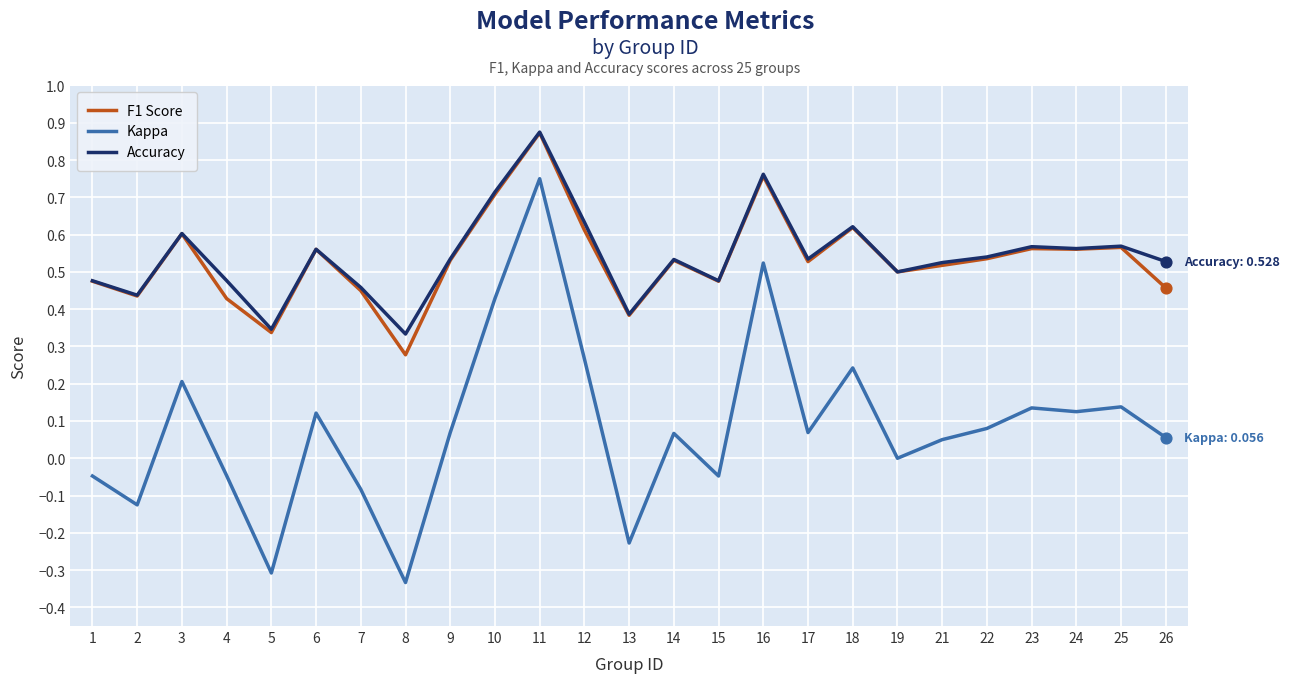

At which category is the sum across all series the highest?

11